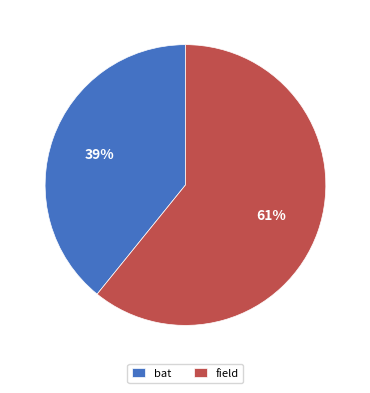

What is the largest slice in the pie chart?

field